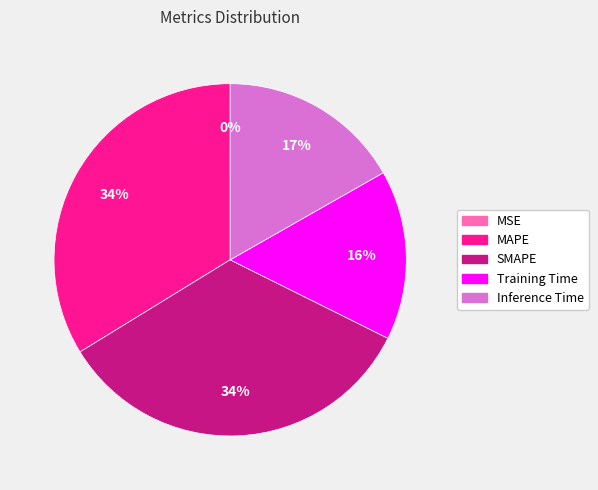

Combined, do Training Time and Inference Time account for over 50%?

No